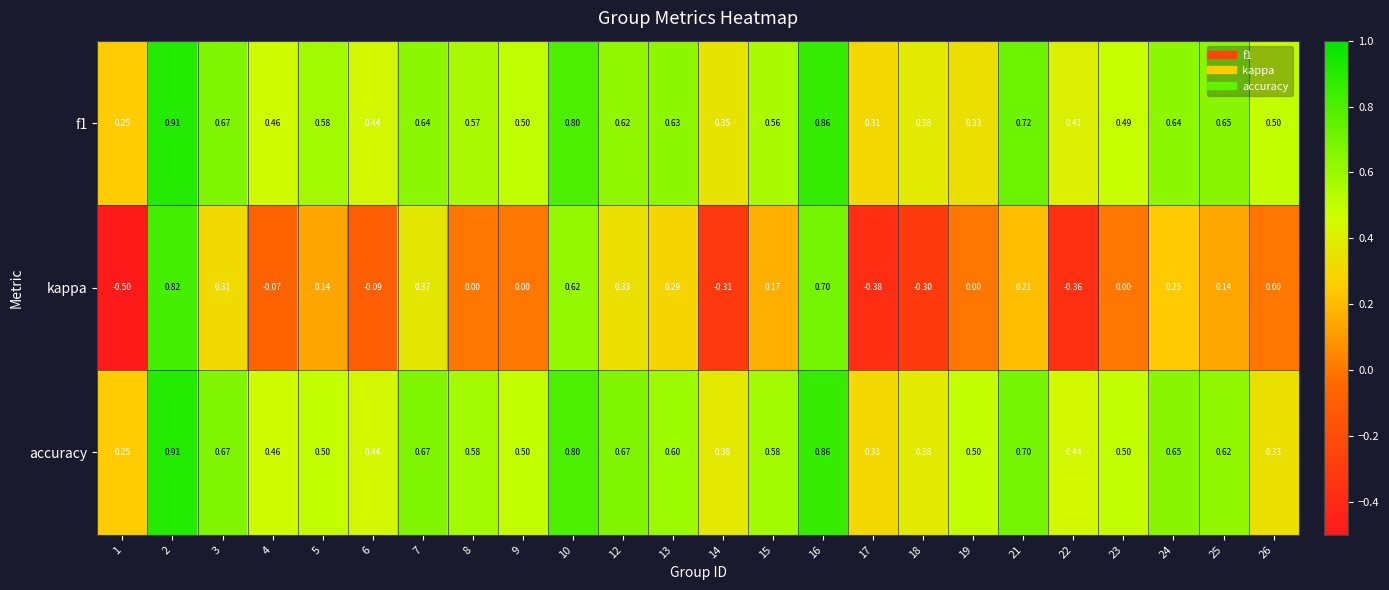

Between 3 and 8, which series saw the biggest shift?

kappa